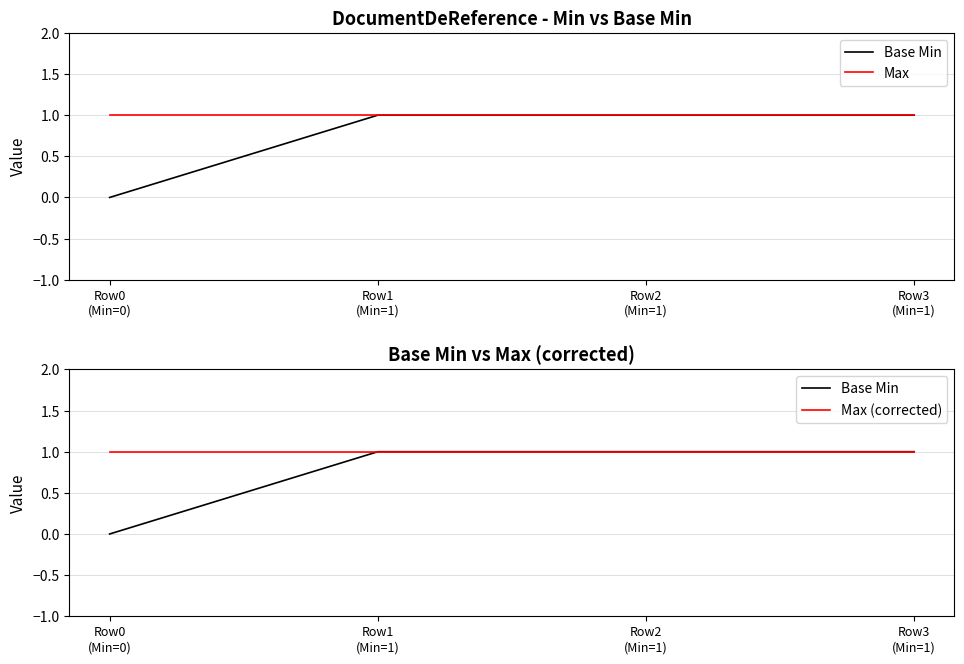

Does the chart display data point markers on the line(s)?

No